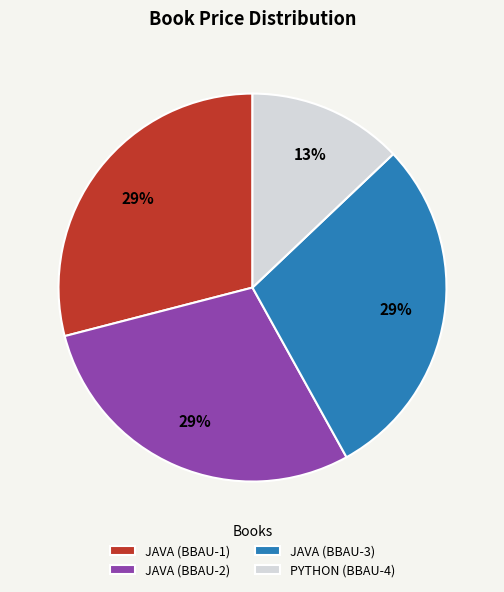

Which category has the smallest portion of the pie?

PYTHON (BBAU-4)